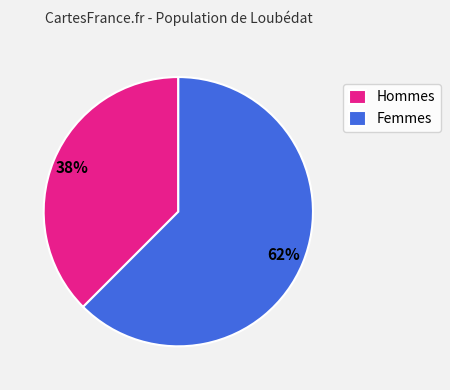

Rank the categories by value from highest to lowest.

Femmes, Hommes